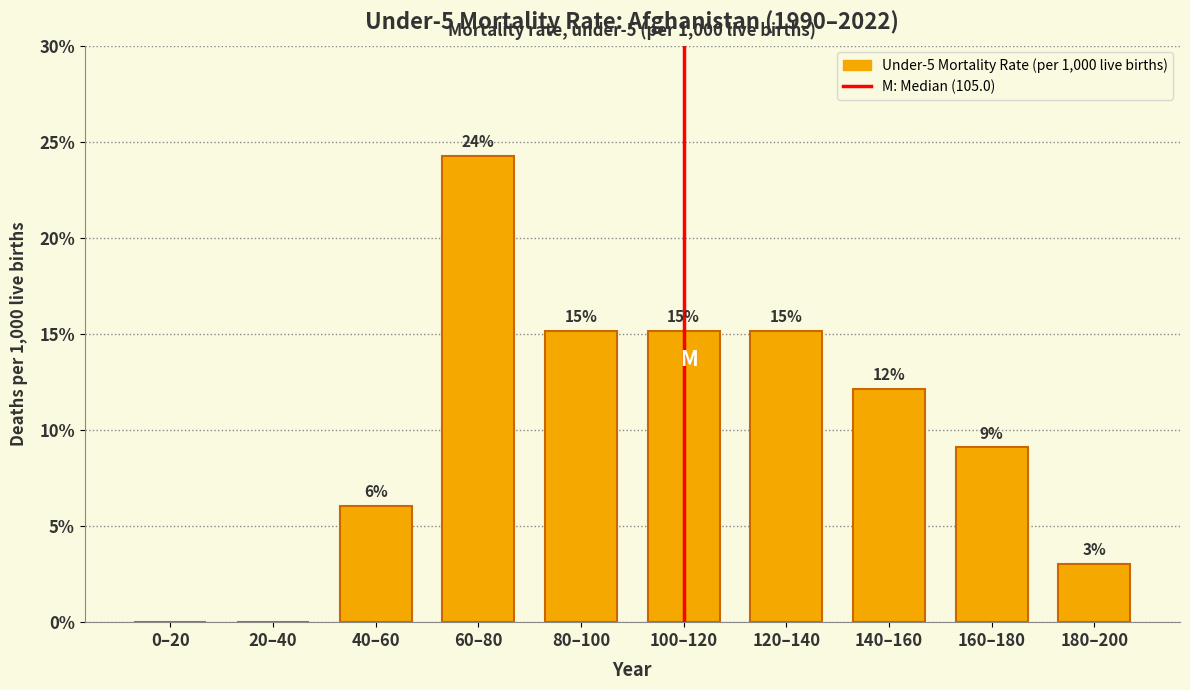

Are the bars horizontal?

No